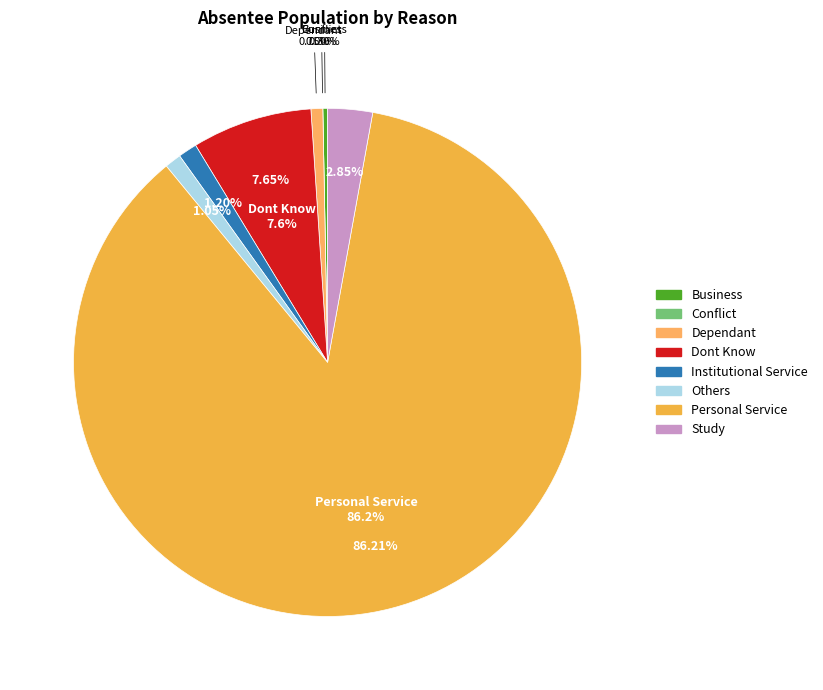

What is the change in value from Others to Personal Service?

+568